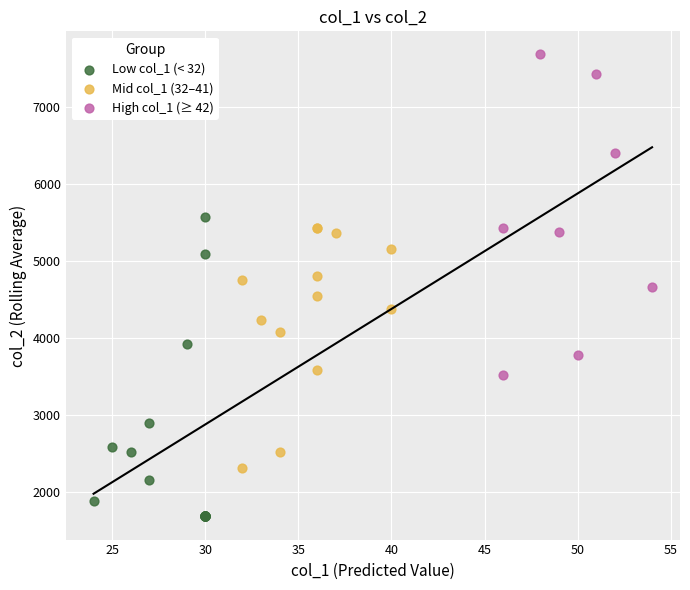

Which series reaches the minimum Y coordinate?

Low col_1 (< 32)